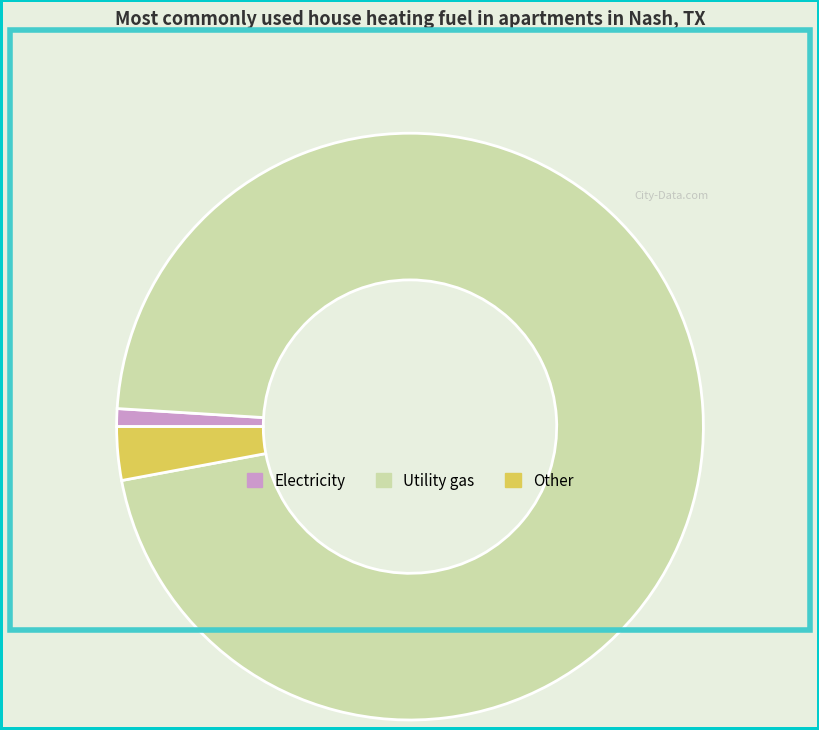

Is it true that Other is 3% of the pie?

True